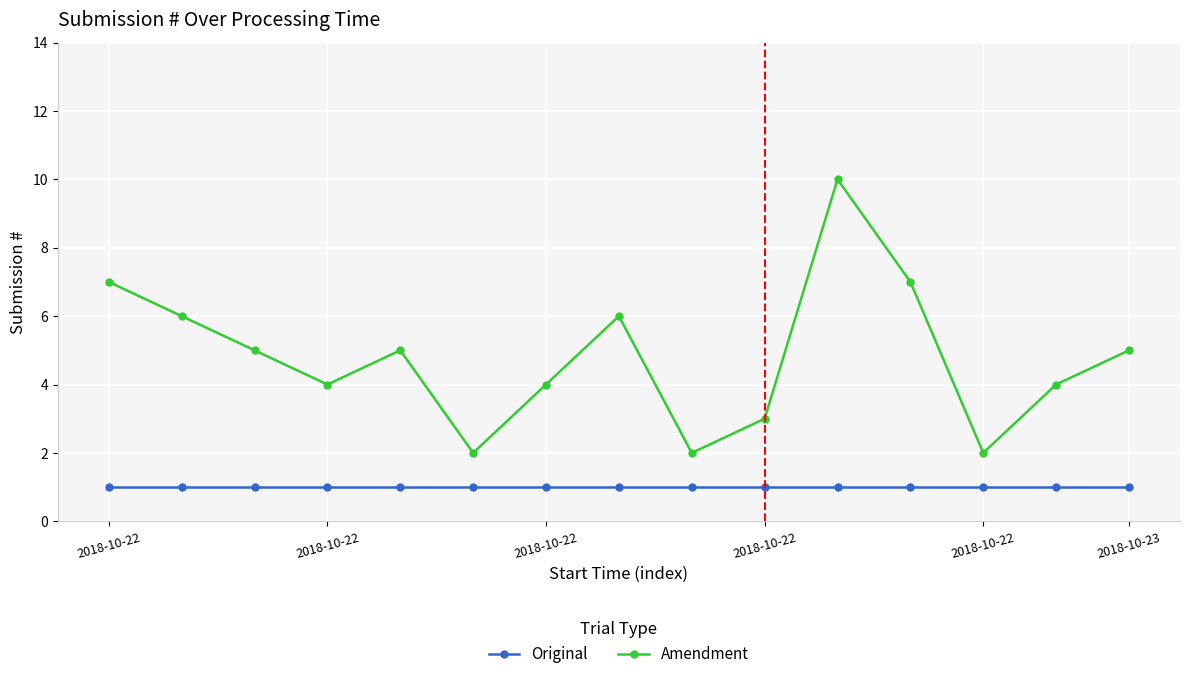

True or false: Original and Amendment intersect in this chart.

False